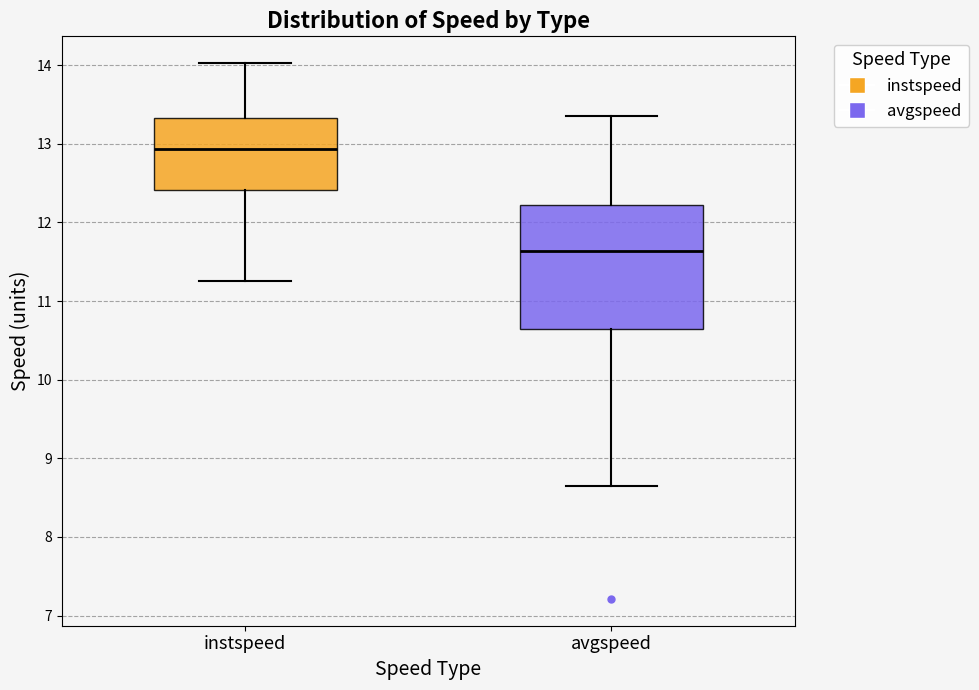

Reading left to right, transcribe this box plot: for each box, give where its median line is, the range the box spans, and where its two whiskers end, as read against the y-axis. The values are not printed on the chart, so give them approximately, as read against the axis.

instspeed: median 12.9, box 12.4 to 13.3, whiskers 11.3 to 14.0
avgspeed: median 11.6, box 10.6 to 12.2, whiskers 8.6 to 13.3